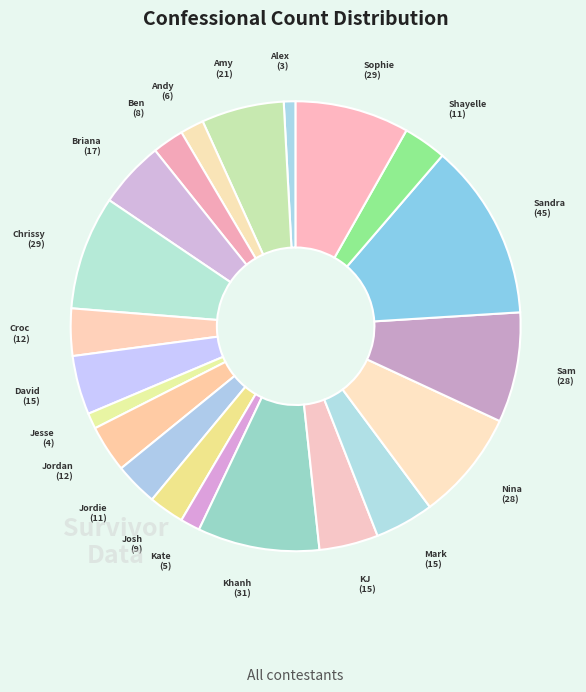

Is it true that Croc is 3% of the pie?

True